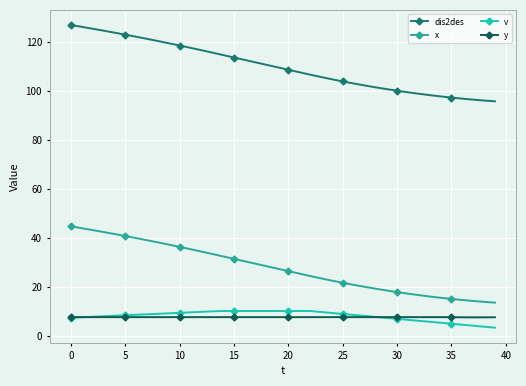

Which series has the largest total across all categories?

dis2des